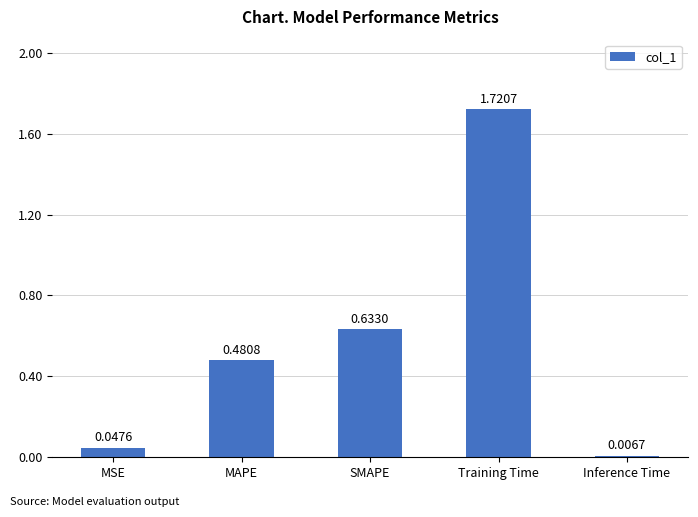

Rank the categories by value from highest to lowest.

Training Time, SMAPE, MAPE, MSE, Inference Time